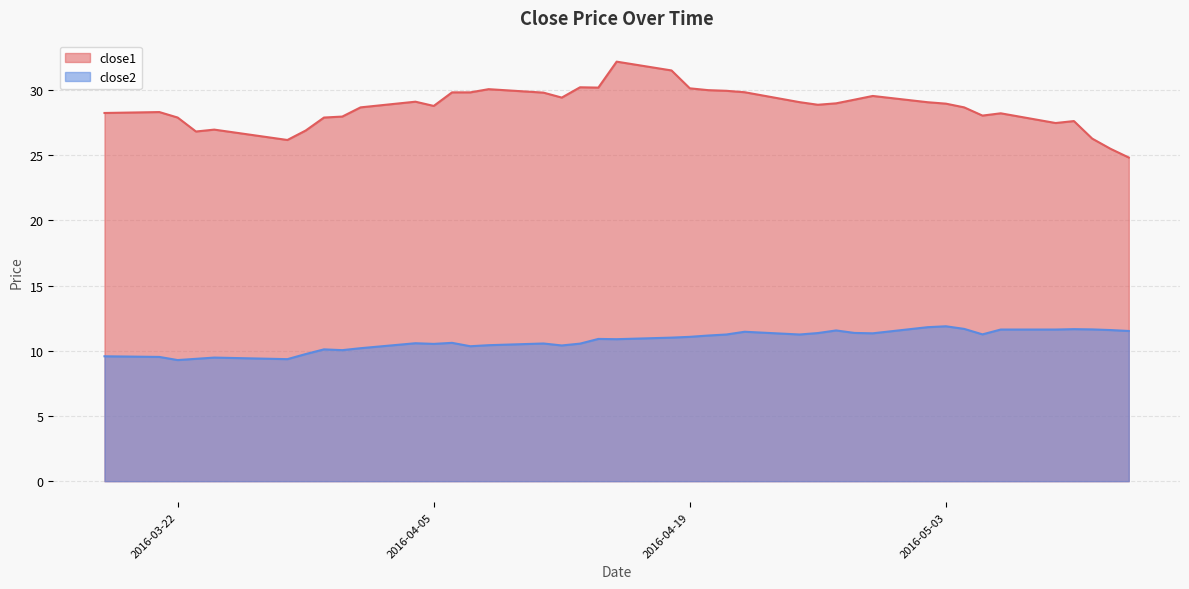

True or false: close1 has more than 2 interior local peaks.

True